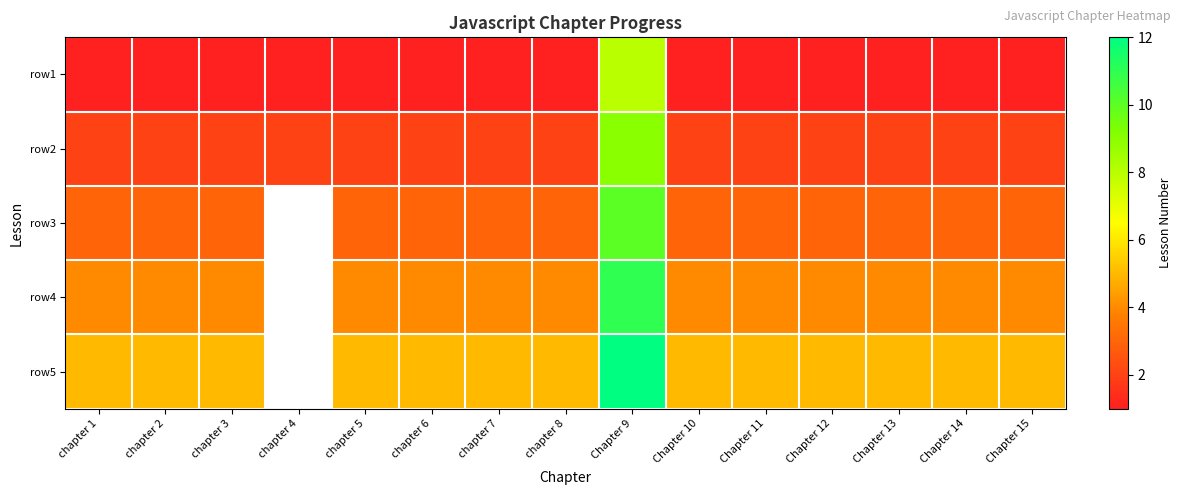

What is the smallest value displayed?

1.0